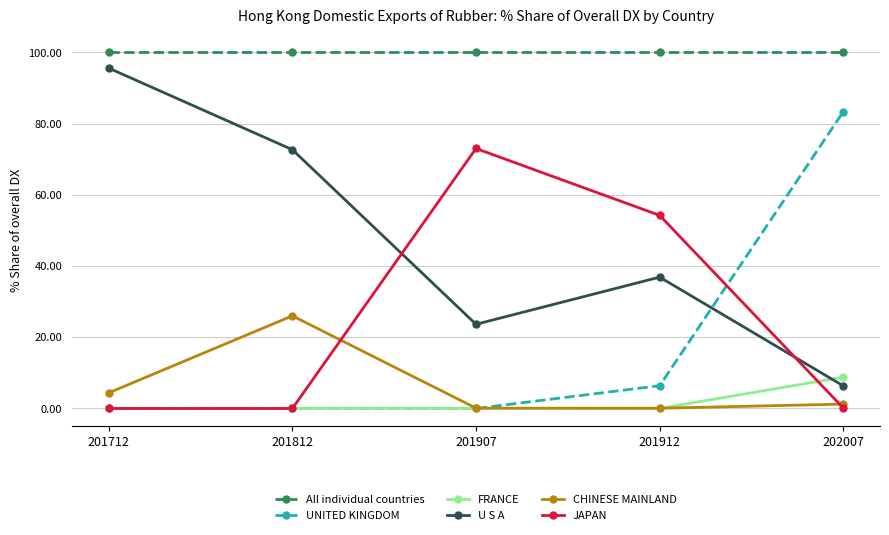

Does the chart display data point markers on the line(s)?

Yes